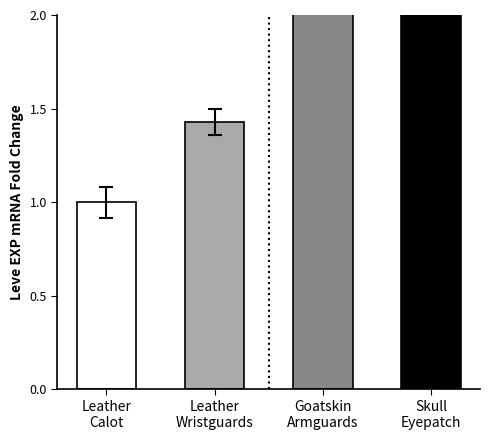

At which label is the value closest to 41?

Goatskin
Armguards